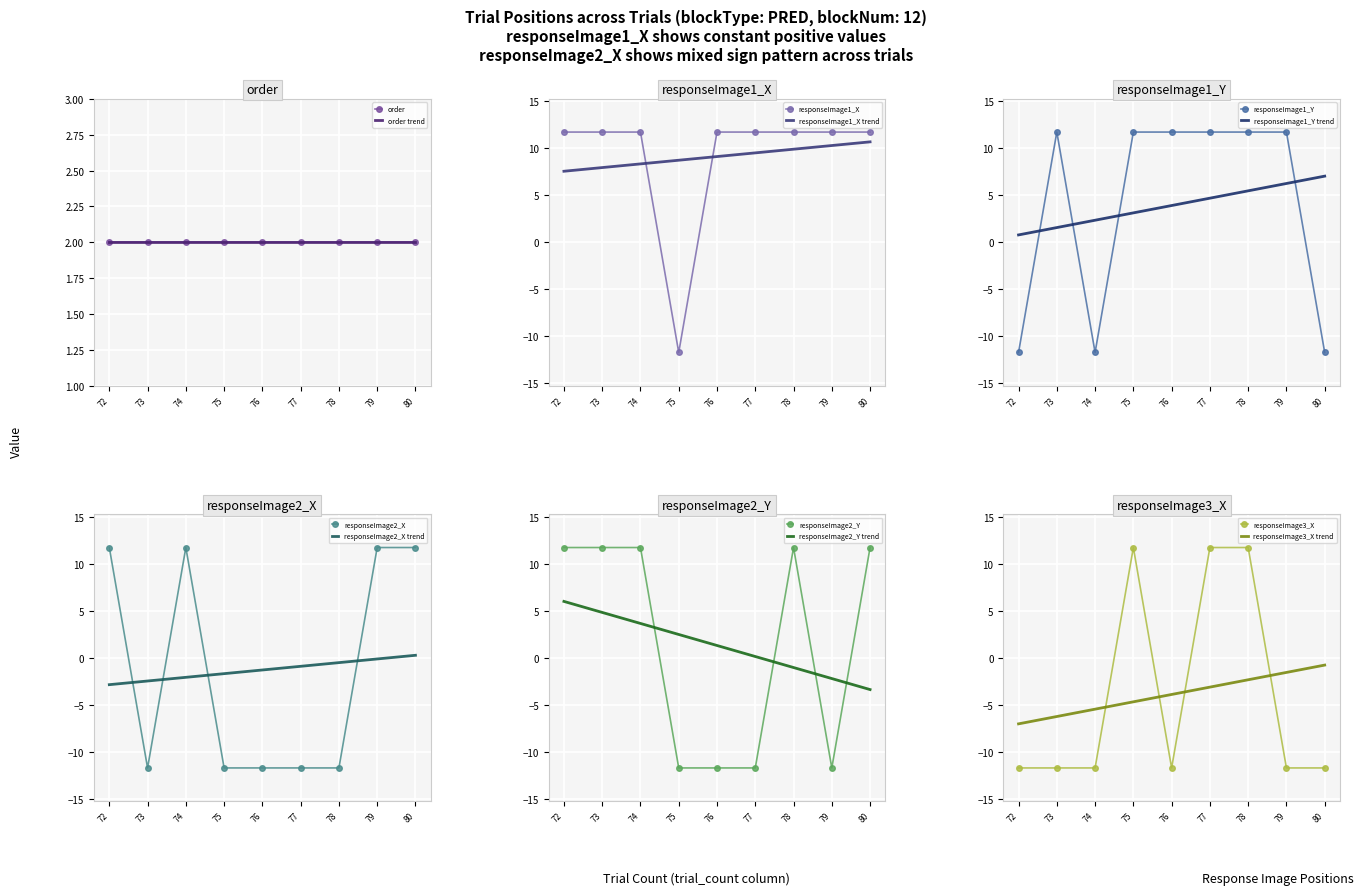

The value of responseImage3_X at 78 is 11.7. True or false?

True